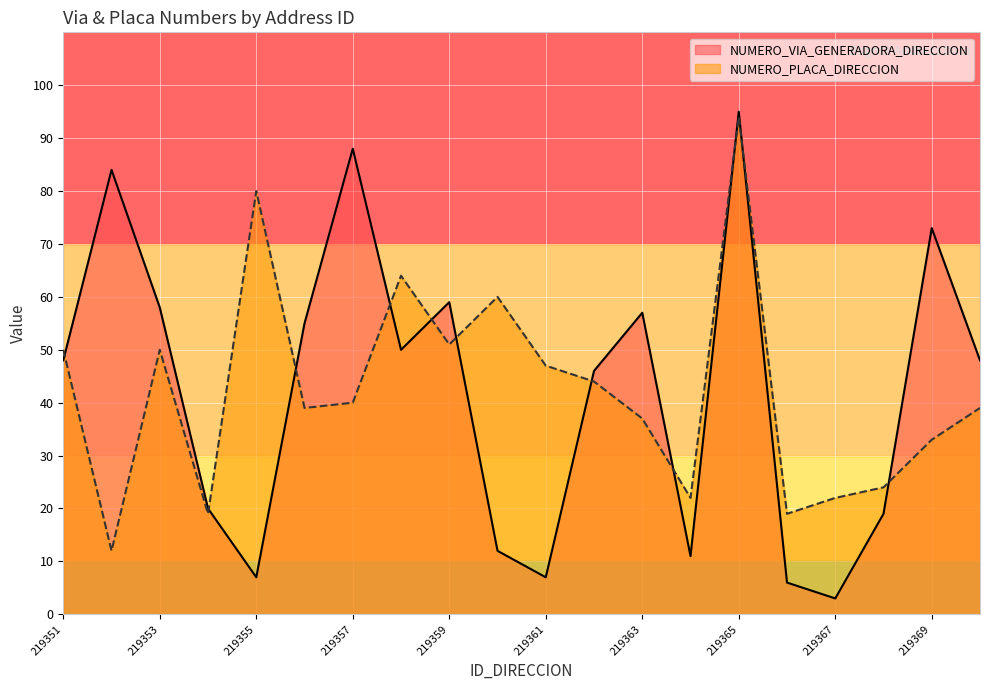

Reading left to right, extract all data points from this chart.

NUMERO_VIA_GENERADORA_DIRECCION: 48	84	58	20	7	55	88	50	59	12	7	46	57	11	95	6	3	19	73	48
NUMERO_PLACA_DIRECCION: 50	12	50	19	80	39	40	64	51	60	47	44	37	22	94	19	22	24	33	39